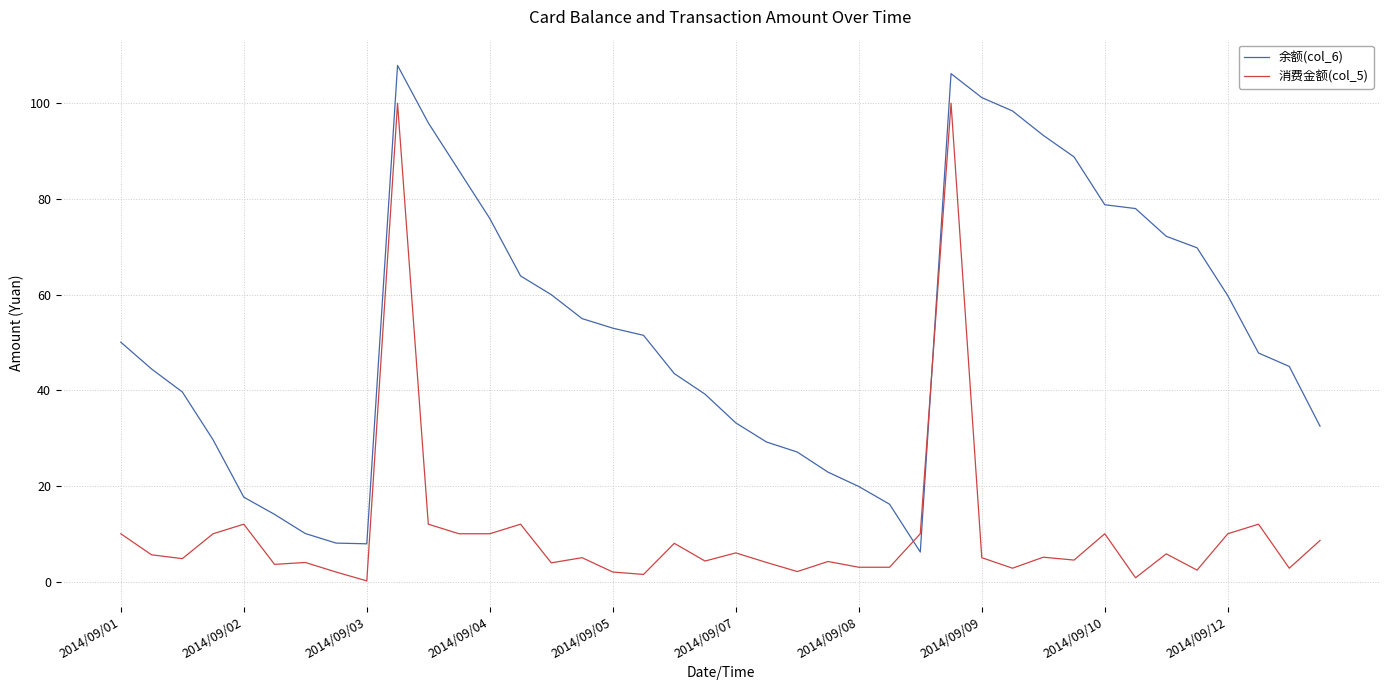

What is the lowest value of the 余额(col_6) series?

6.2